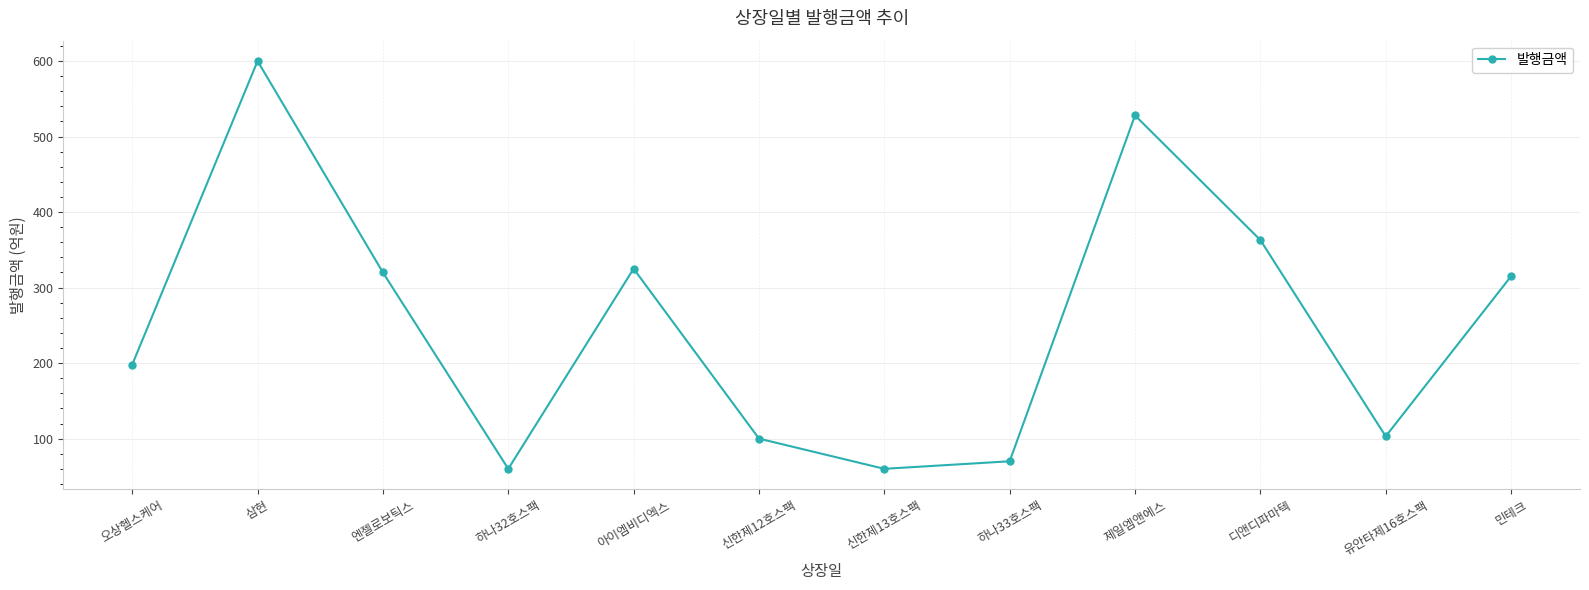

At which category does the chart reach its peak across all series?

삼현